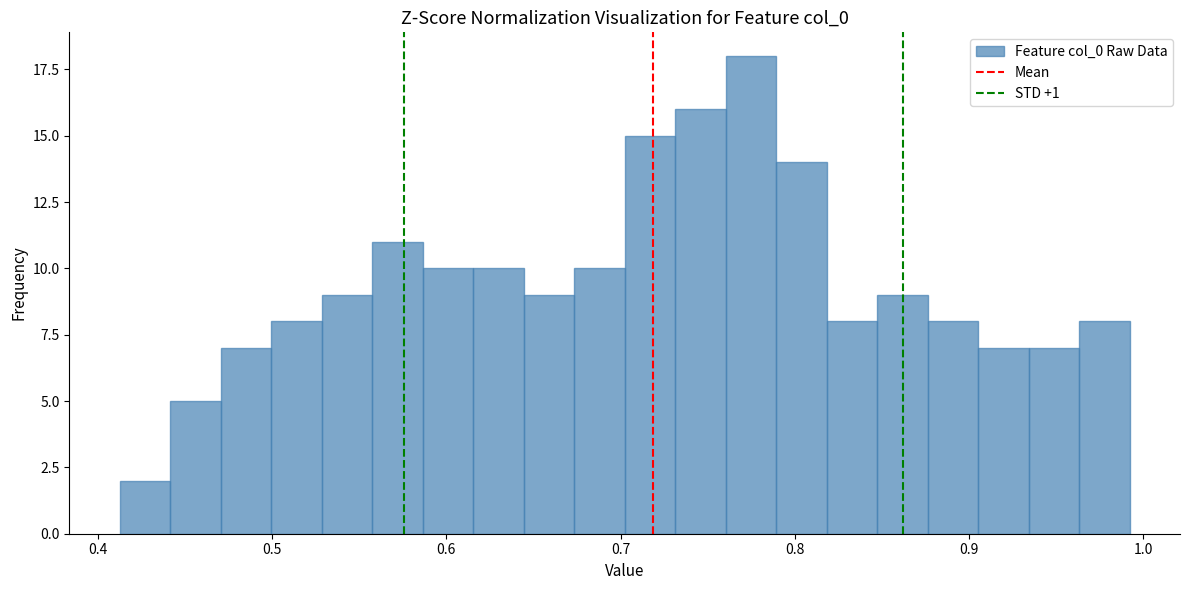

Around what value on the x-axis is the tallest bar? Give the approximate position of its centre, as read against the axis.

0.77